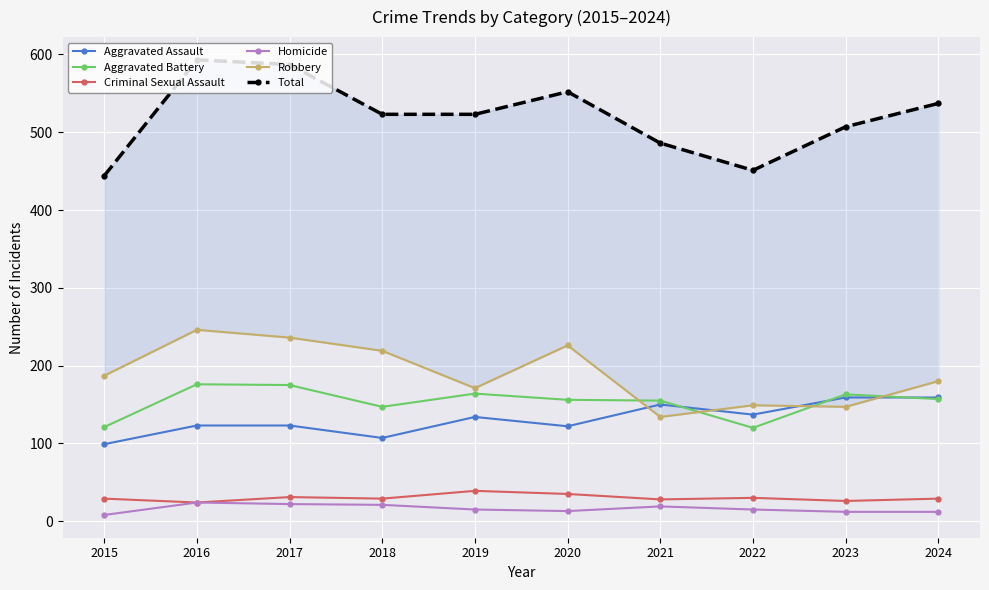

At which category is the sum across all series the highest?

2016